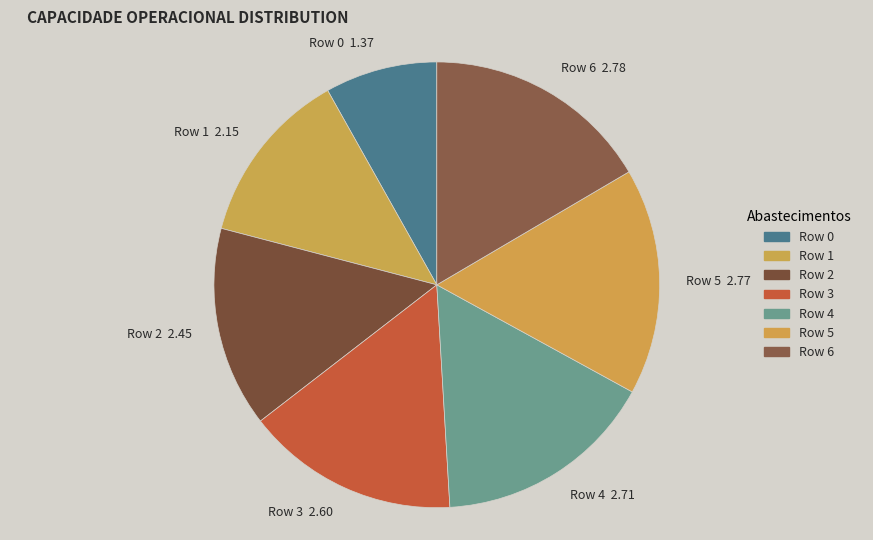

Does any single category account for the majority?

No